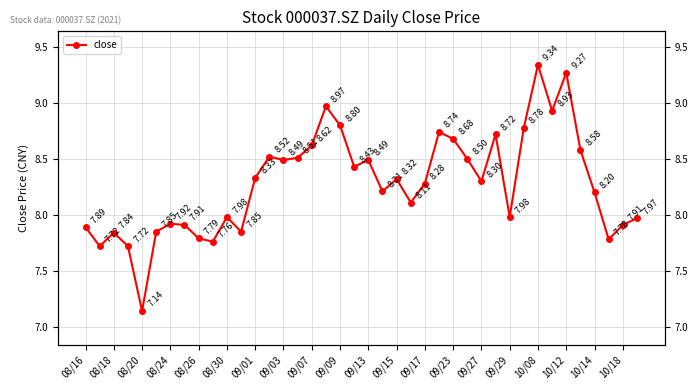

Count the number of data series in this chart.

1